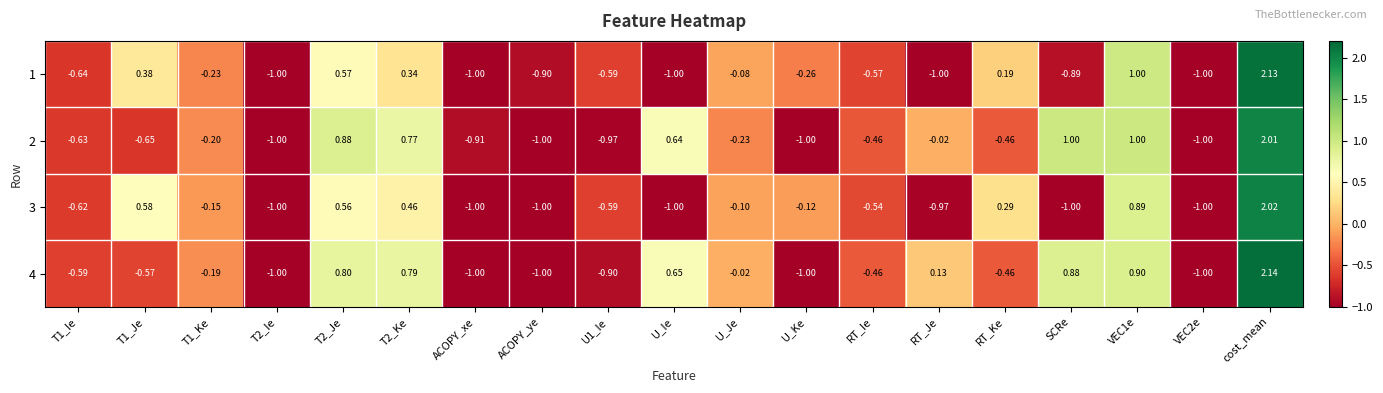

Between T1_Je and U1_Ie, which series saw the biggest shift?

3